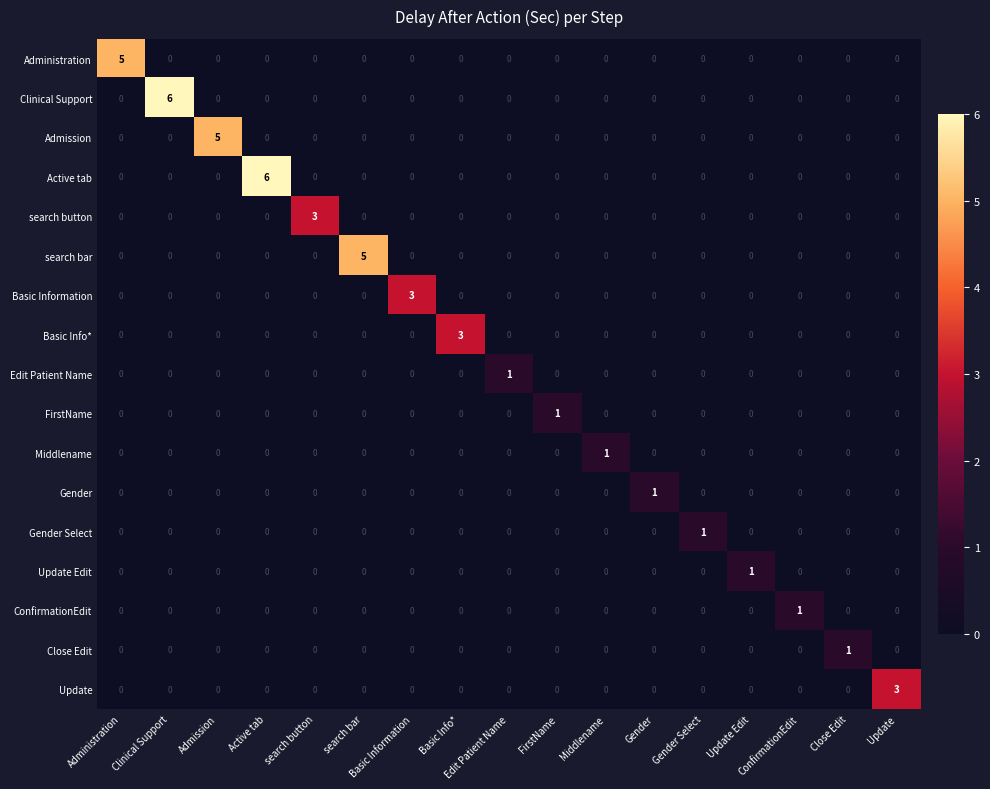

How many values in the Gender Select series exceed 0?

1